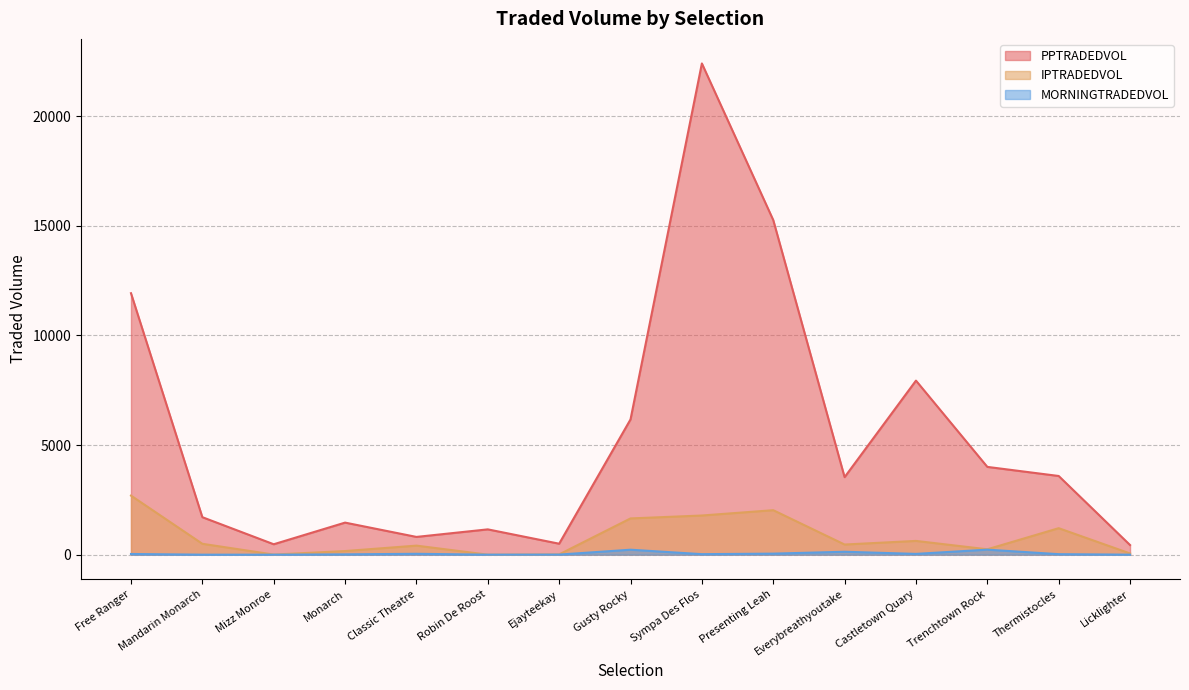

True or false: PPTRADEDVOL and MORNINGTRADEDVOL intersect in this chart.

False